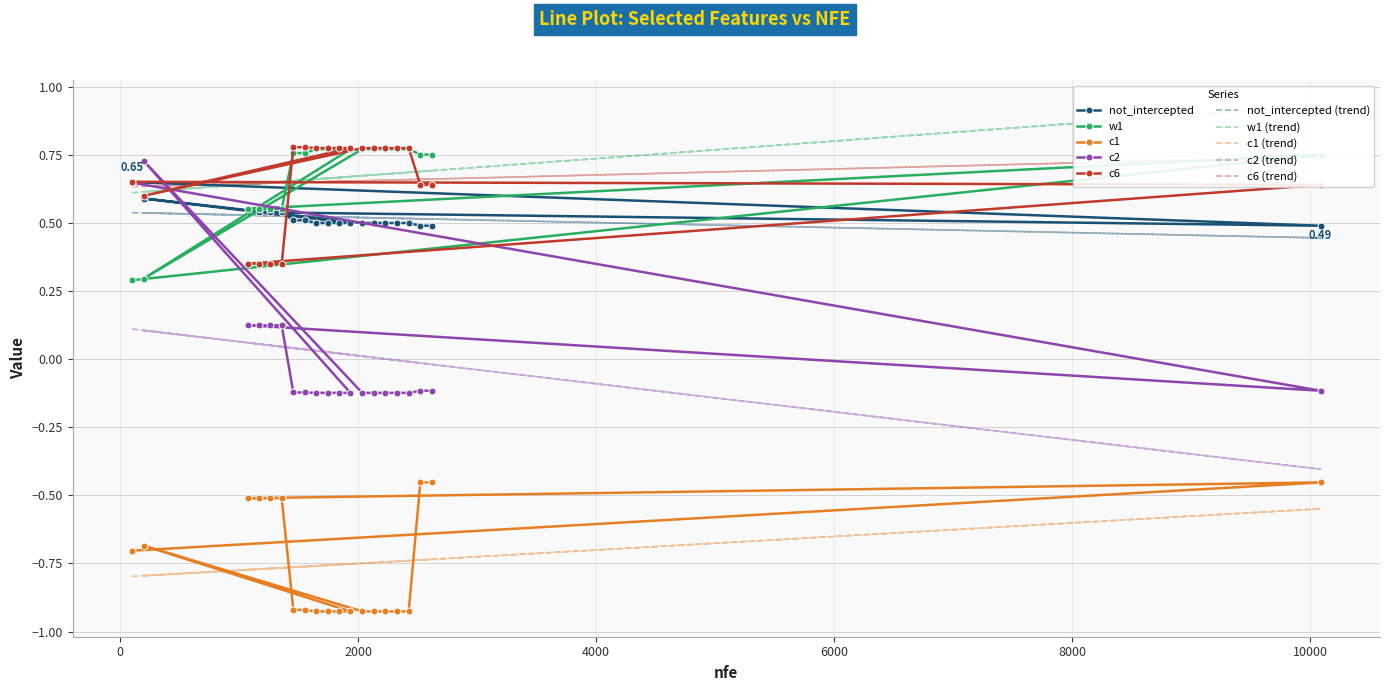

What is the lowest value of the c2 series?

-0.1